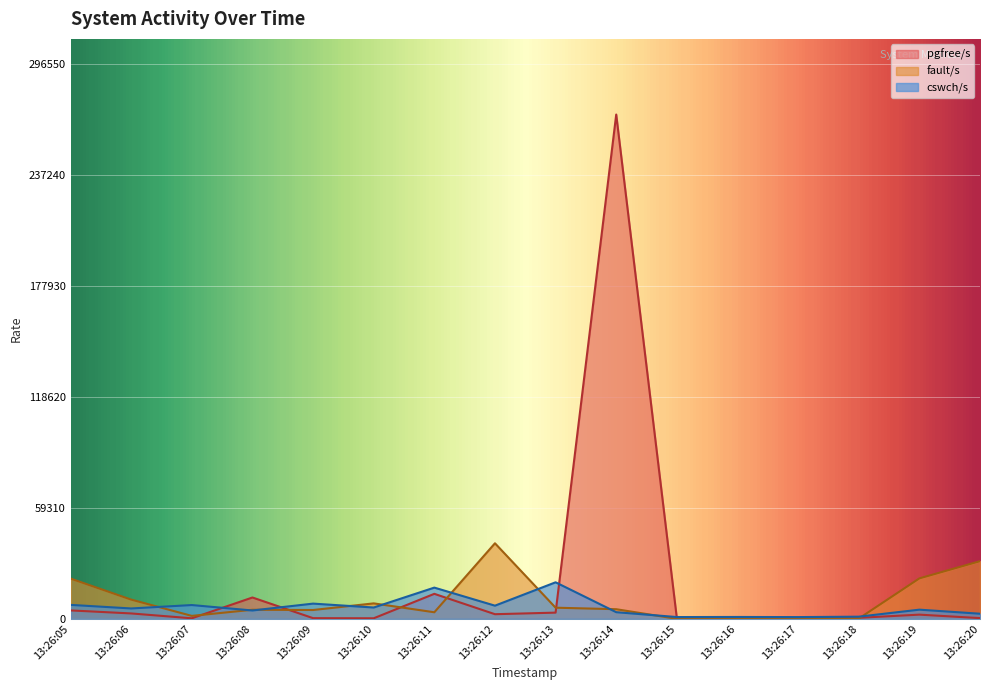

What are all the series names shown in the legend?

pgfree/s, fault/s, cswch/s